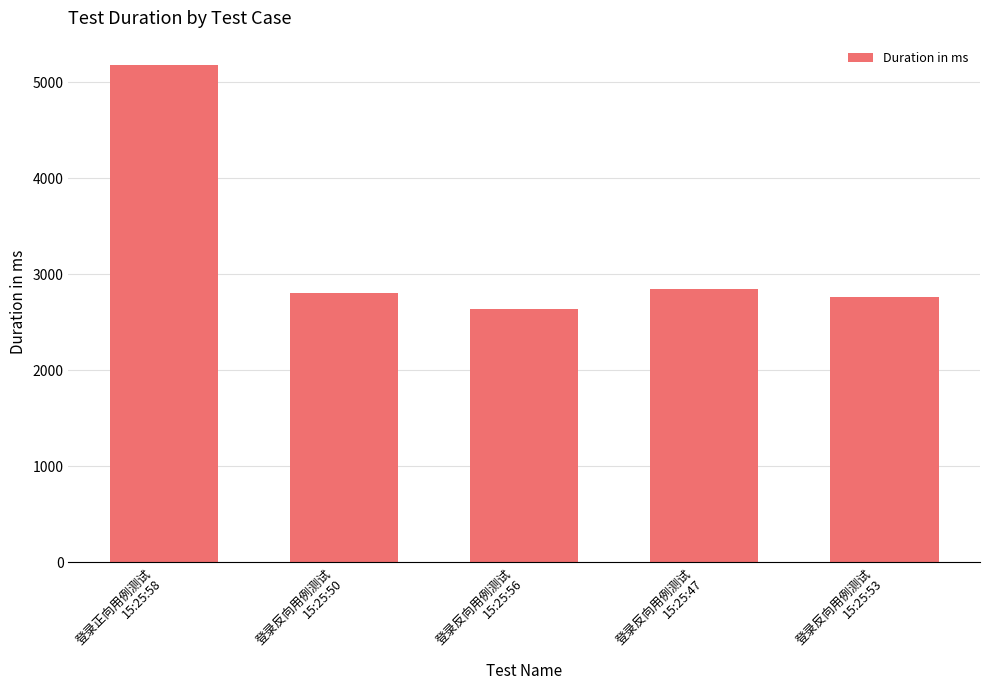

What is the label of the 4th bar from the right?

登录反向用例测试
15:25:50